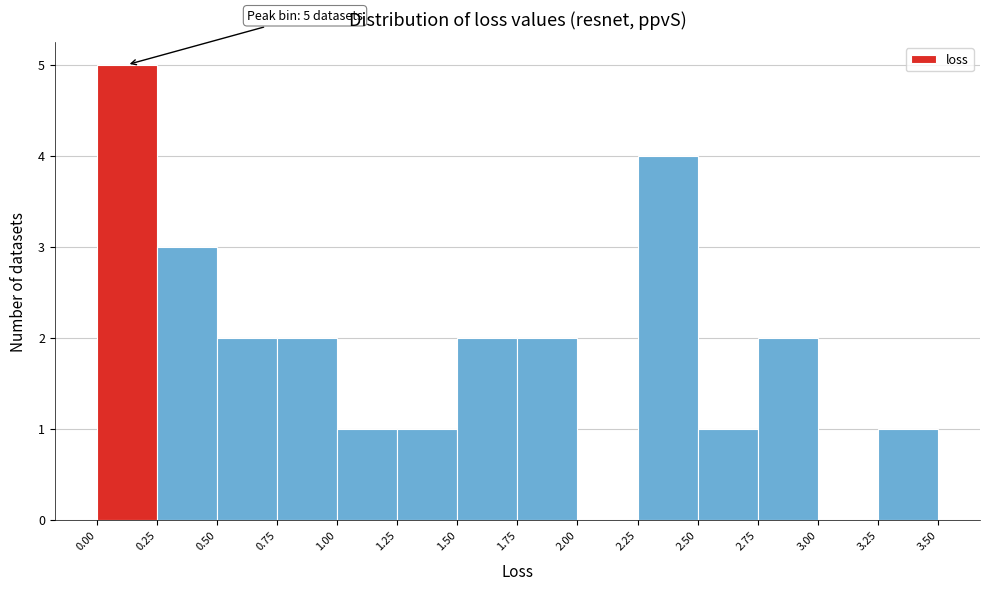

Over which range of the x-axis is the bar tallest?

0.00 to 0.25